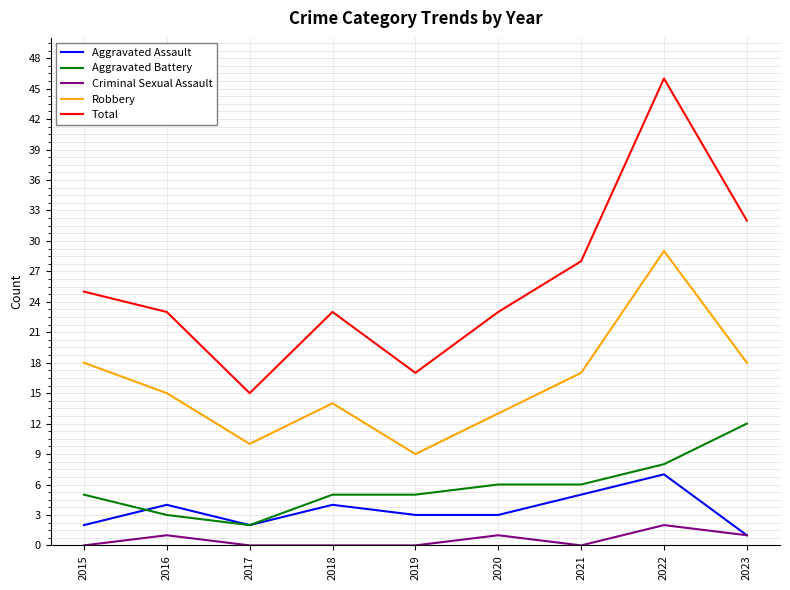

Is the value of Criminal Sexual Assault at 2021 greater than the value of Robbery at 2017?

No